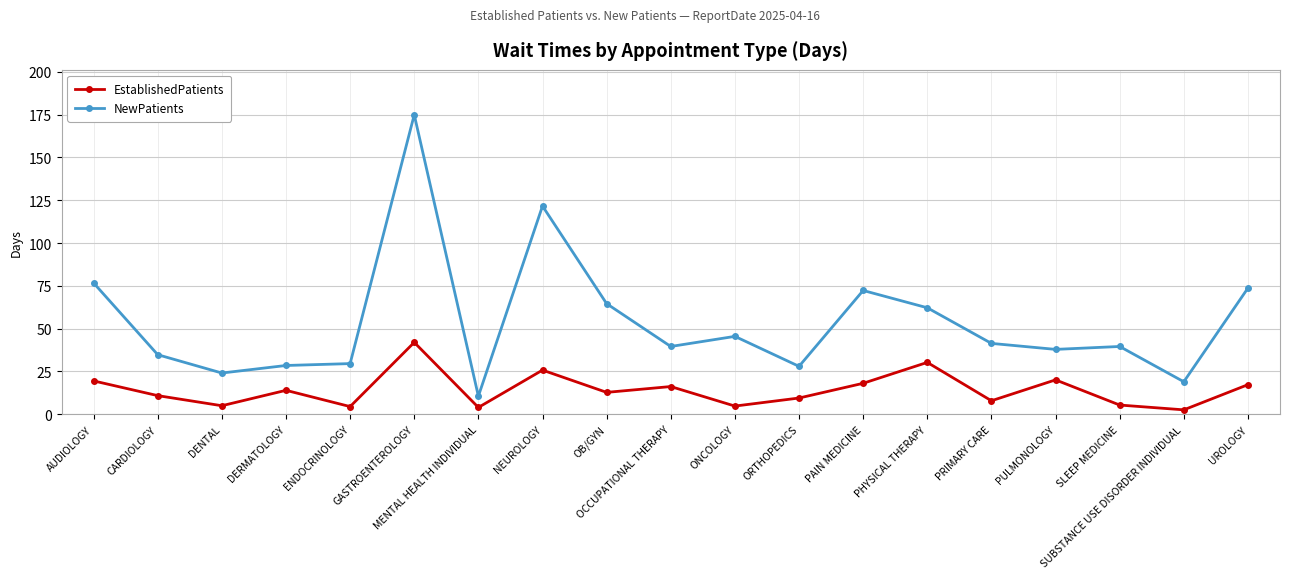

What is the average value of the NewPatients series?

53.9